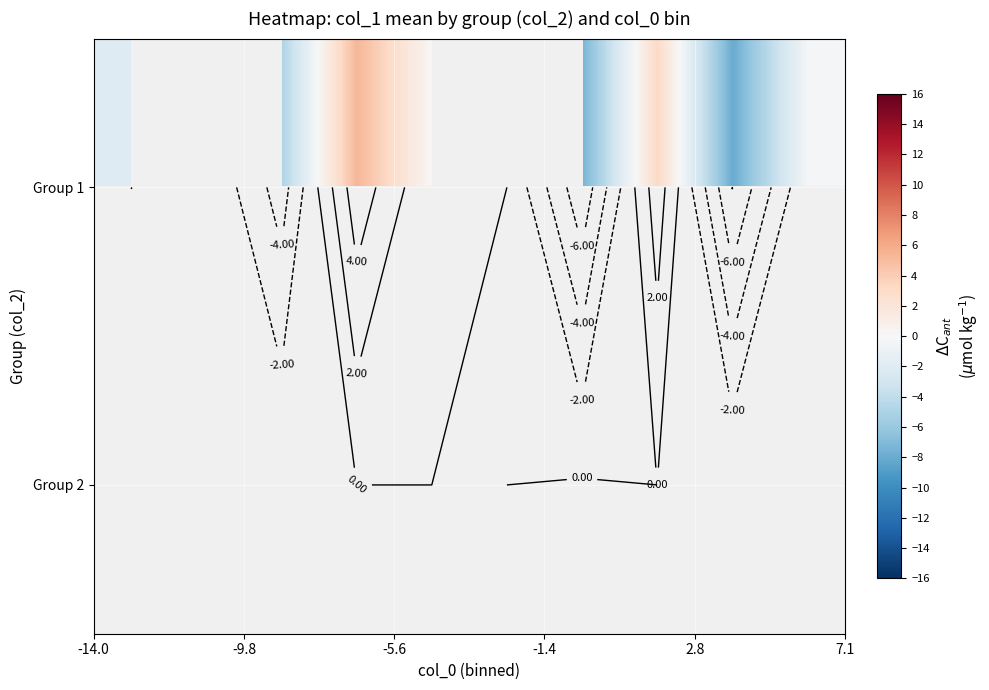

What is the smallest value displayed?

-8.0